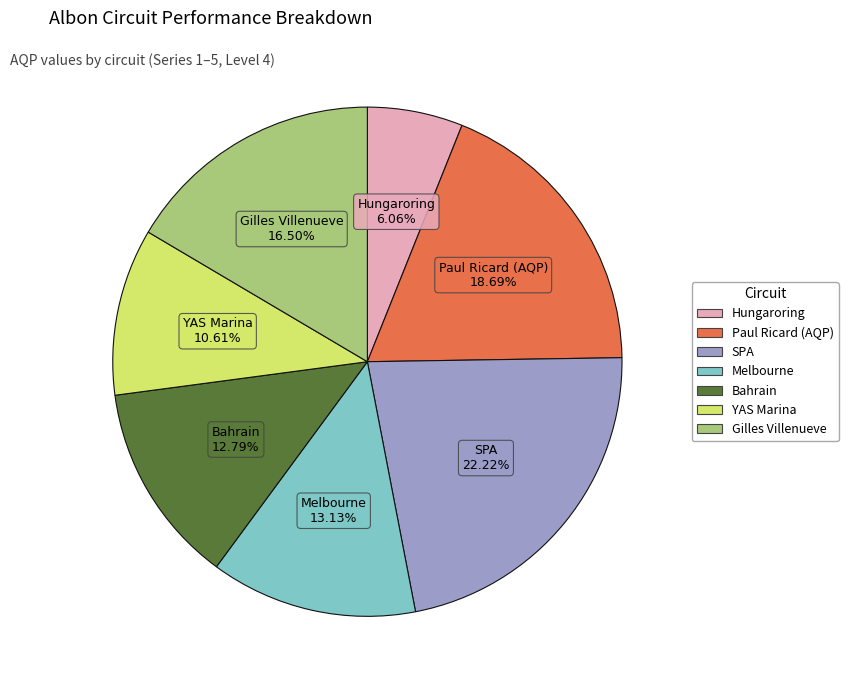

To the nearest percent, what is the combined percentage of Bahrain and Hungaroring?

19%